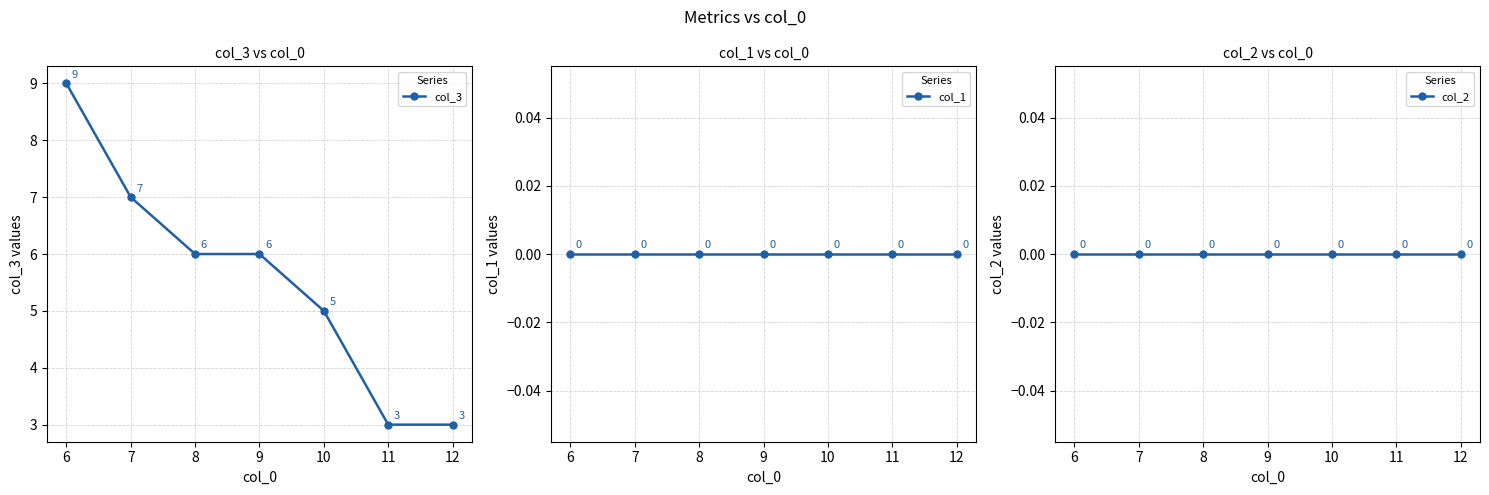

Reading left to right, extract all data points from this chart.

col_3: 9	7	6	6	5	3	3
col_1: 0	0	0	0	0	0	0
col_2: 0	0	0	0	0	0	0